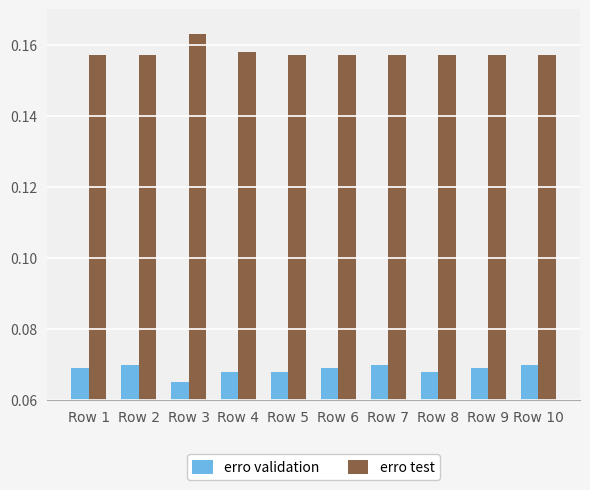

Count the erro validation values in the range 0 to 1.

10